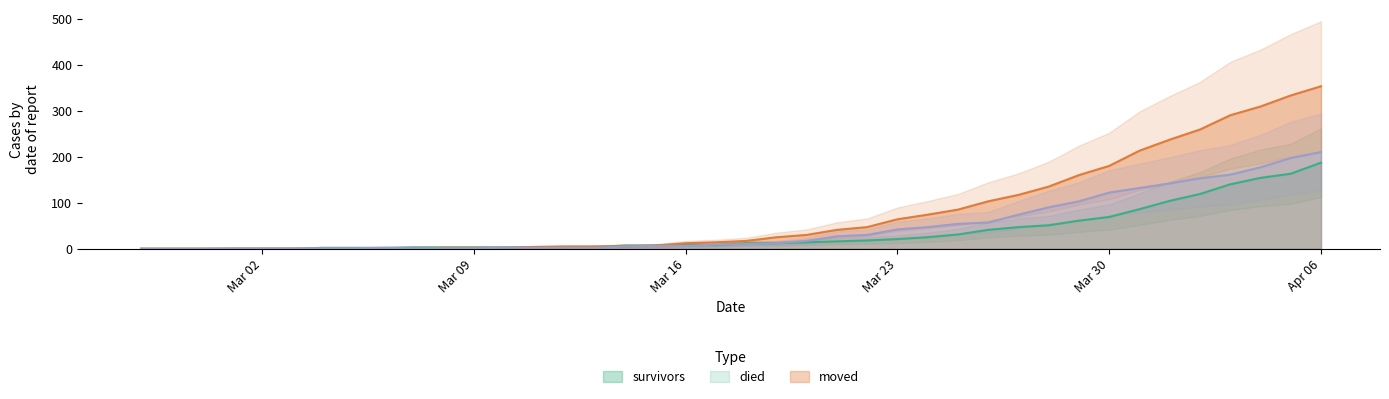

What is the total value across all series at 2020-04-03?

591